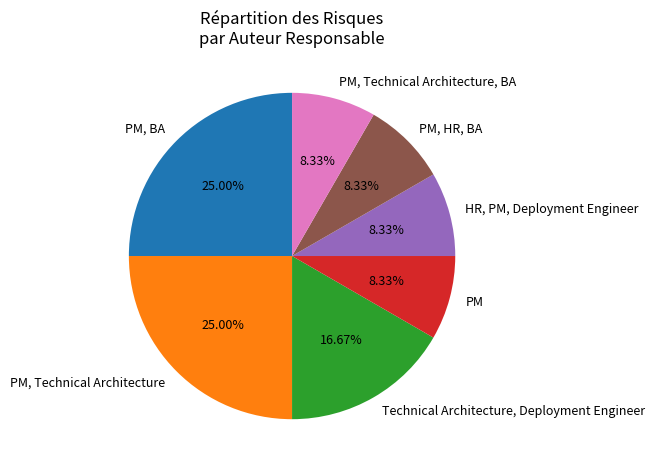

To the nearest percent, what portion does Technical Architecture, Deployment Engineer represent?

17%